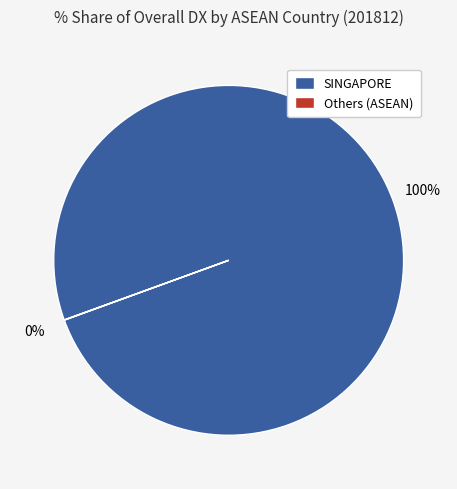

To the nearest percent, what is the average slice percentage?

50%